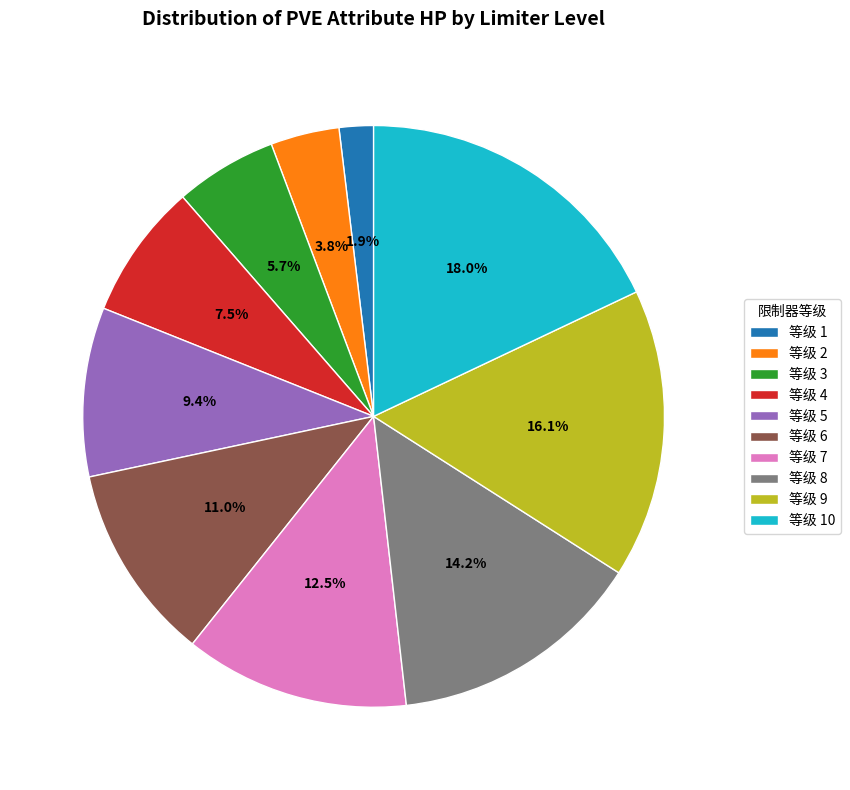

Approximately how many times larger is the value at 等级 4 compared to 等级 5?

0.8